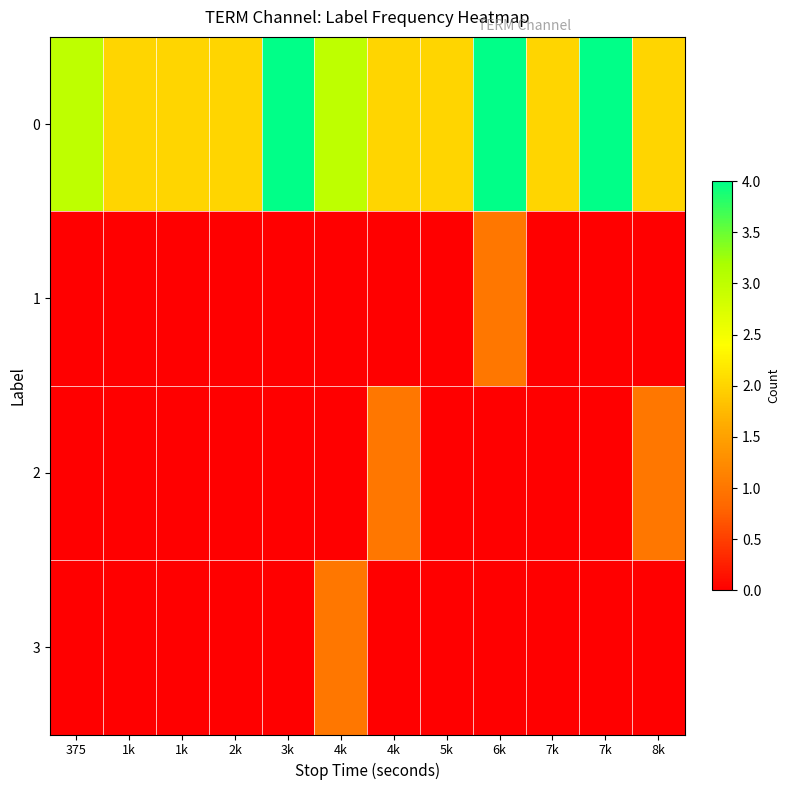

Which label corresponds to the smallest value in the chart?

375